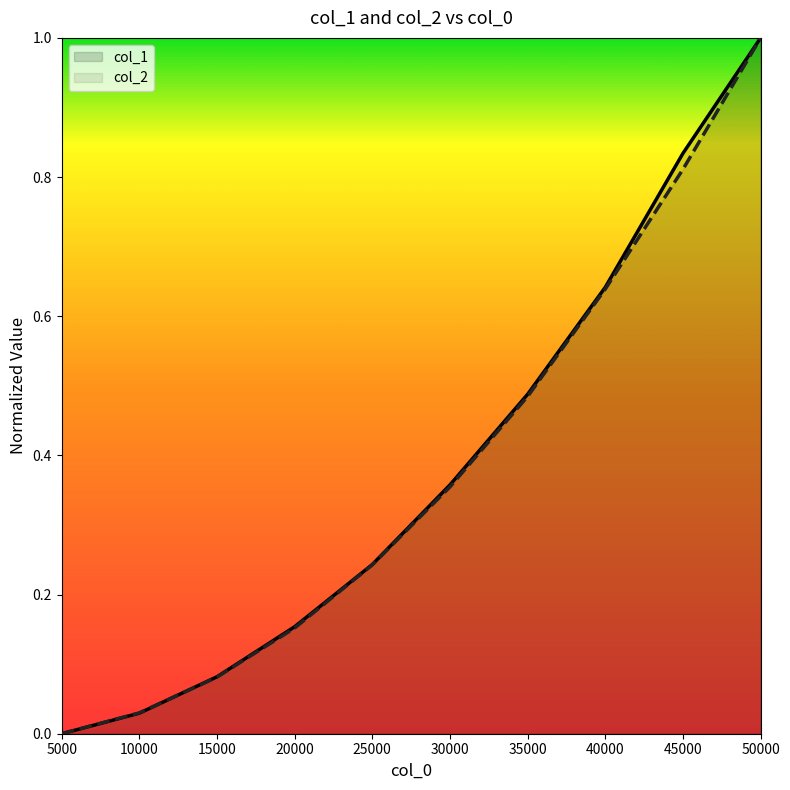

How many positive values does the col_1 series have?

9